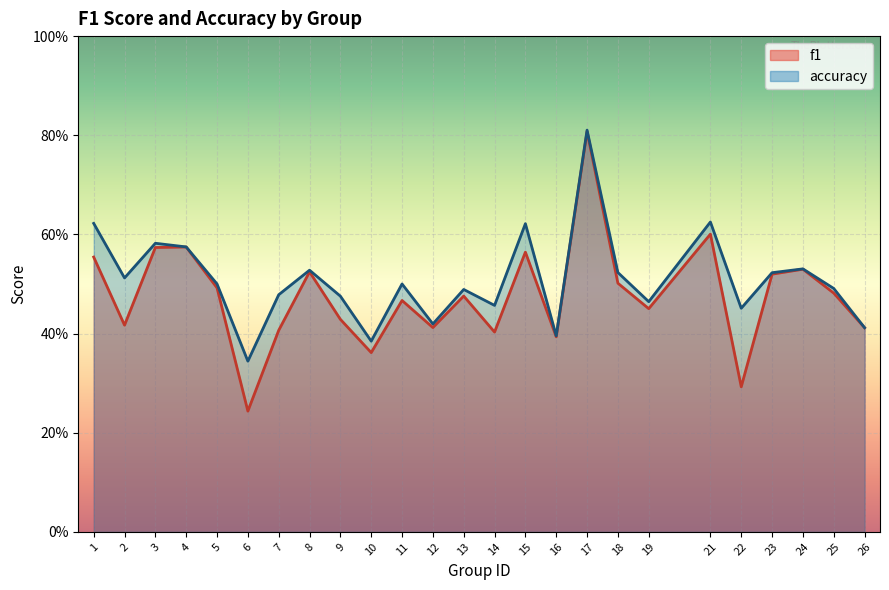

Read the f1 value at 22.

0.3